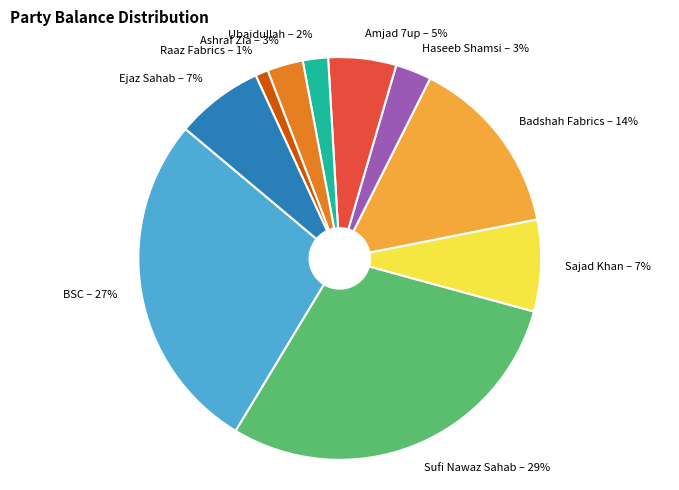

Between Sufi Nawaz Sahab and Ashraf Zia, which is larger?

Sufi Nawaz Sahab